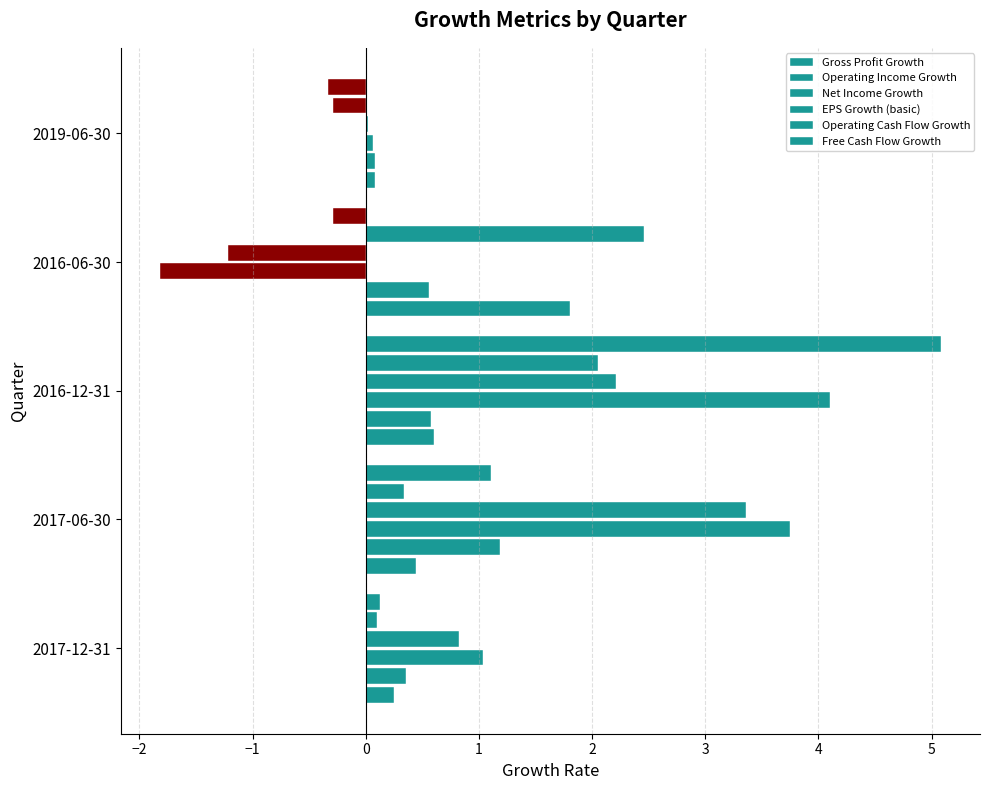

What is the maximum value for Free Cash Flow Growth?

5.1